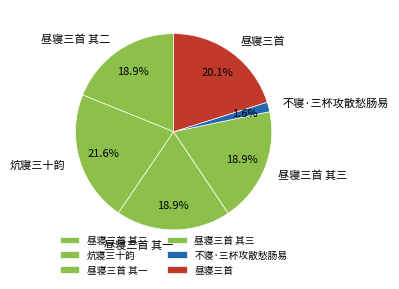

Which category has the biggest portion of the pie?

炕寝三十韵